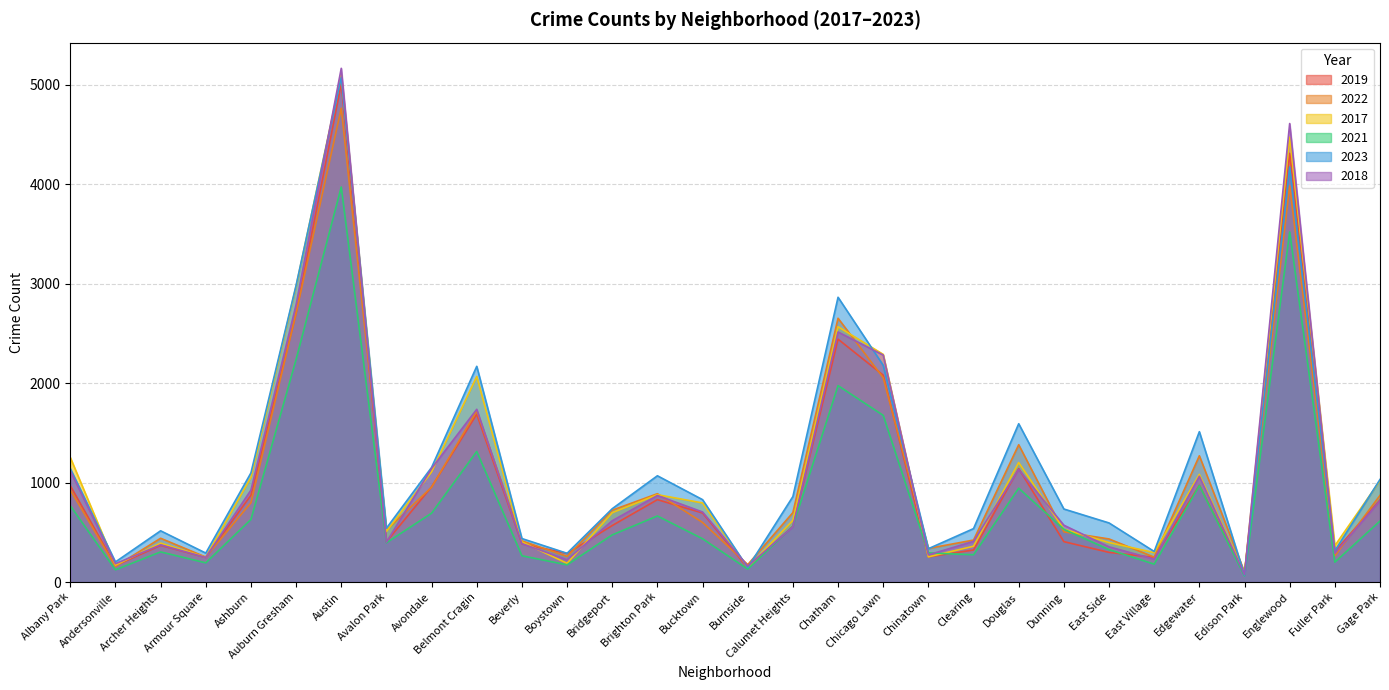

How many series are shown in this chart?

6